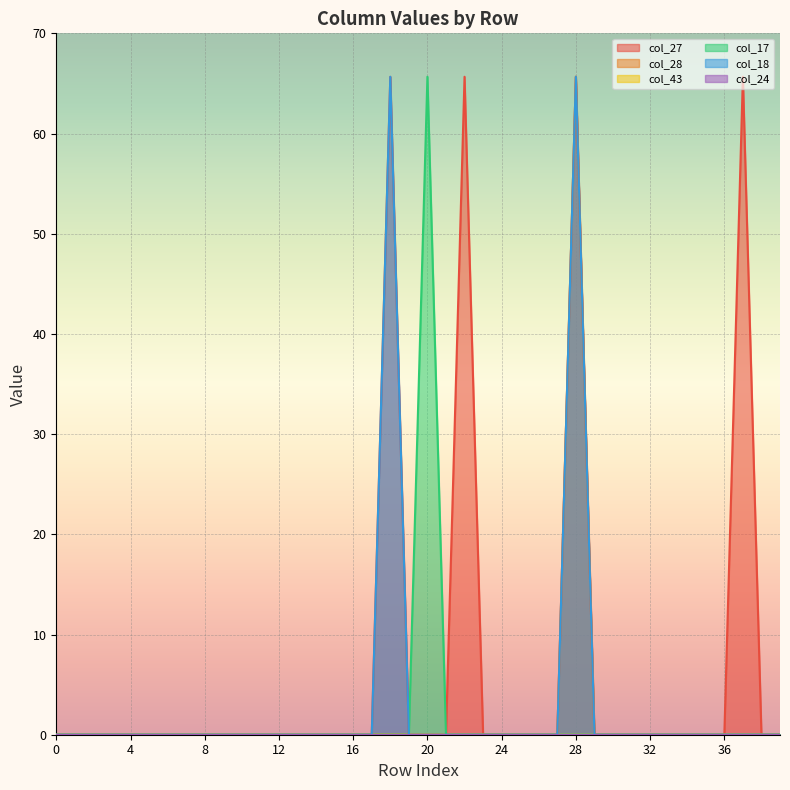

Where is the first local maximum for col_28?

1